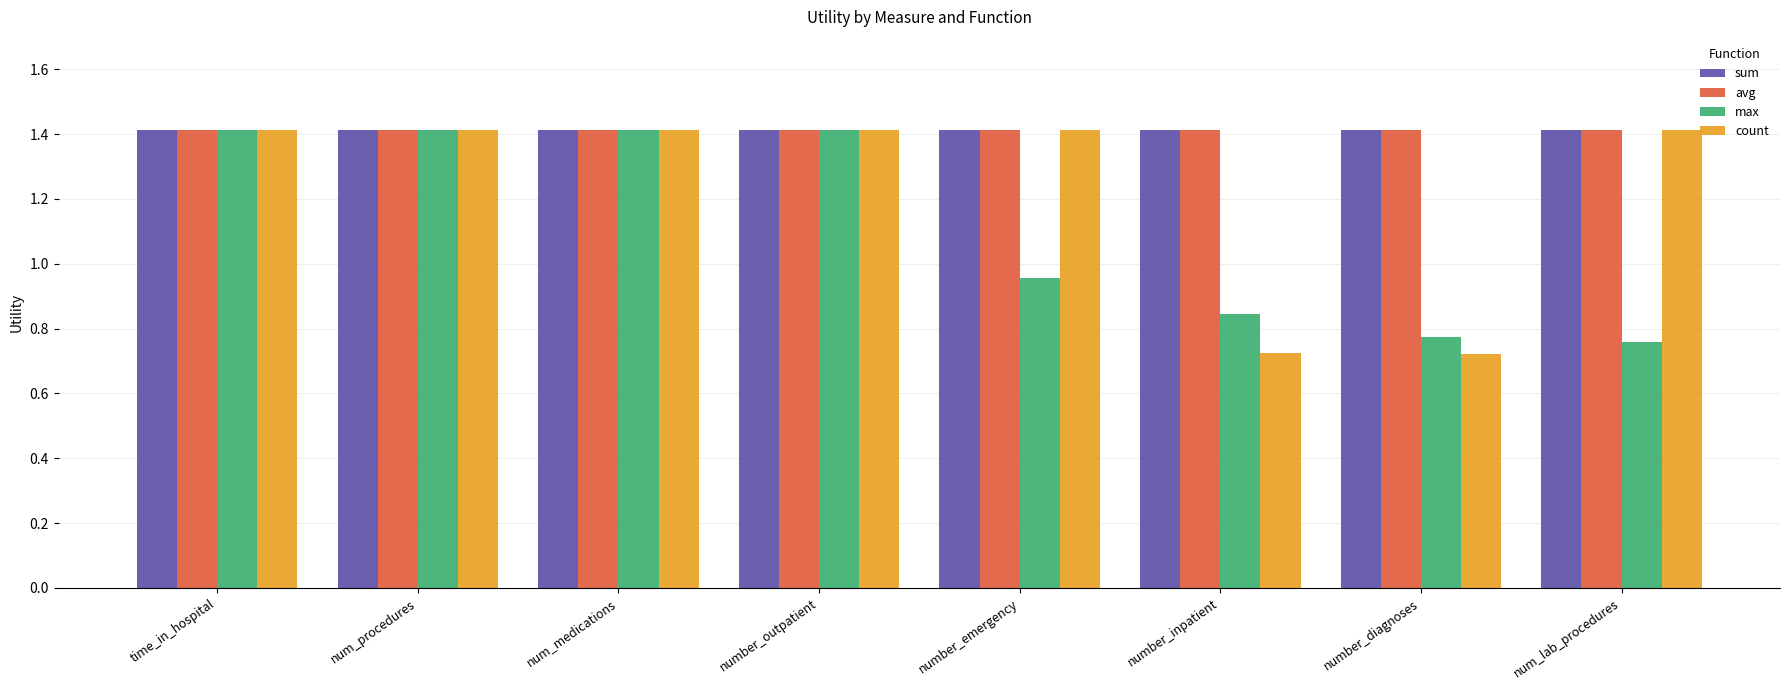

The value of max at num_medications is 1.9. True or false?

False